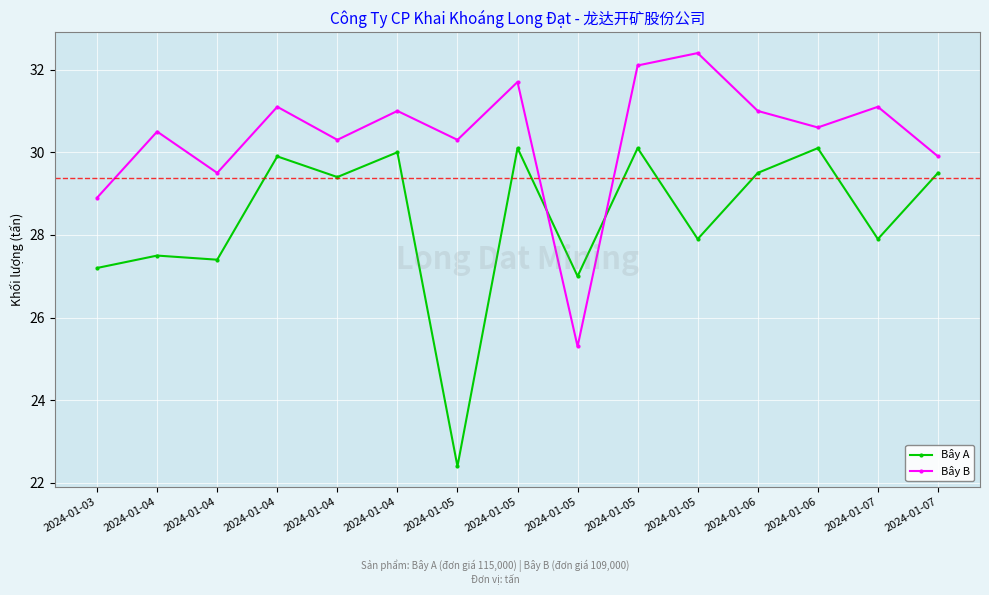

True or false: Bây A has more than 0 interior local peaks.

True